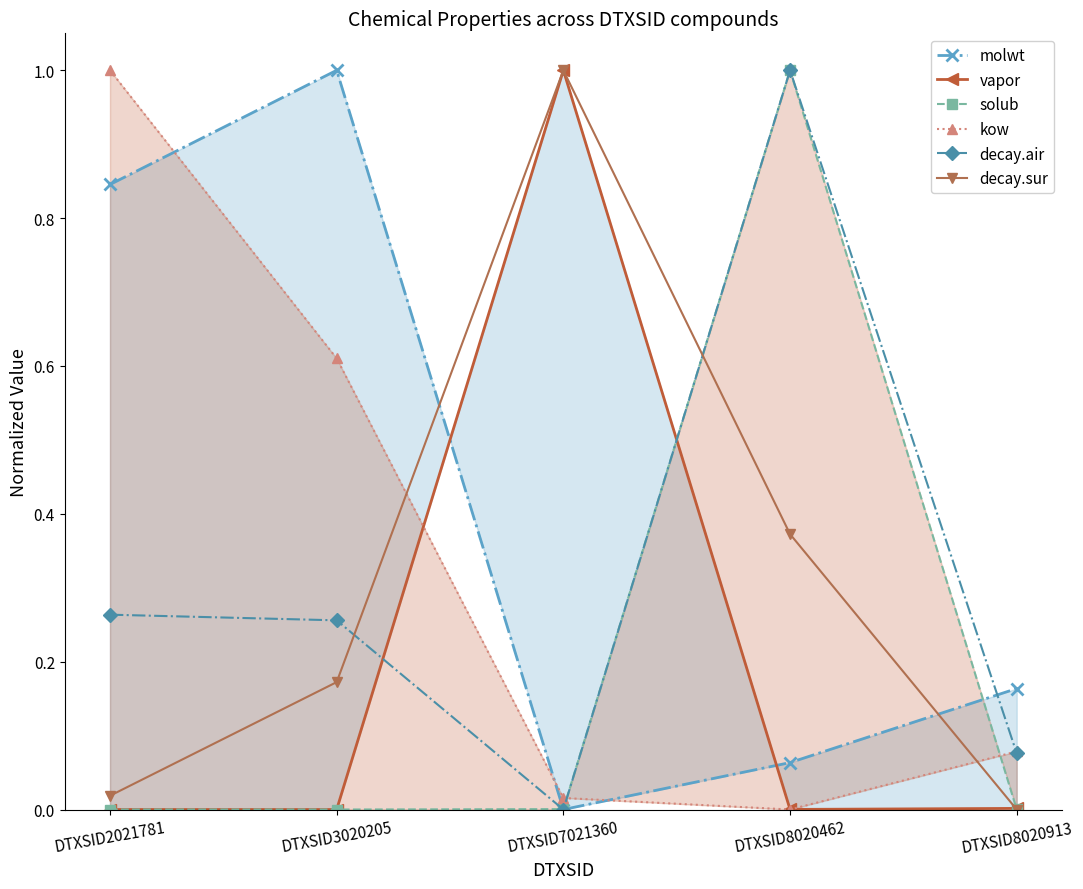

Does the chart display data point markers on the line(s)?

Yes